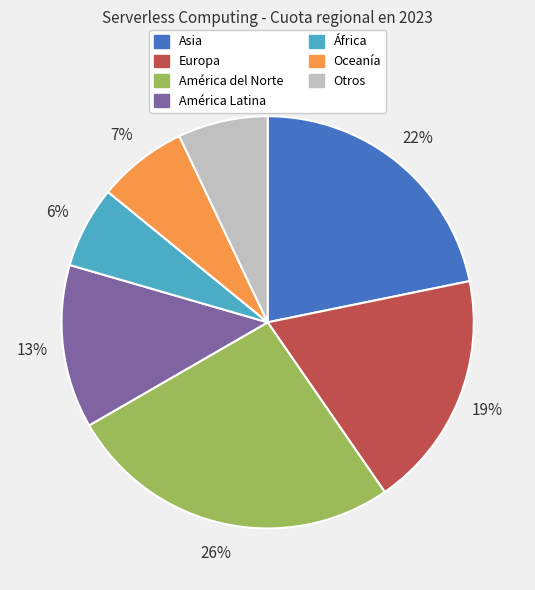

To the nearest percent, what is the average slice percentage?

14%